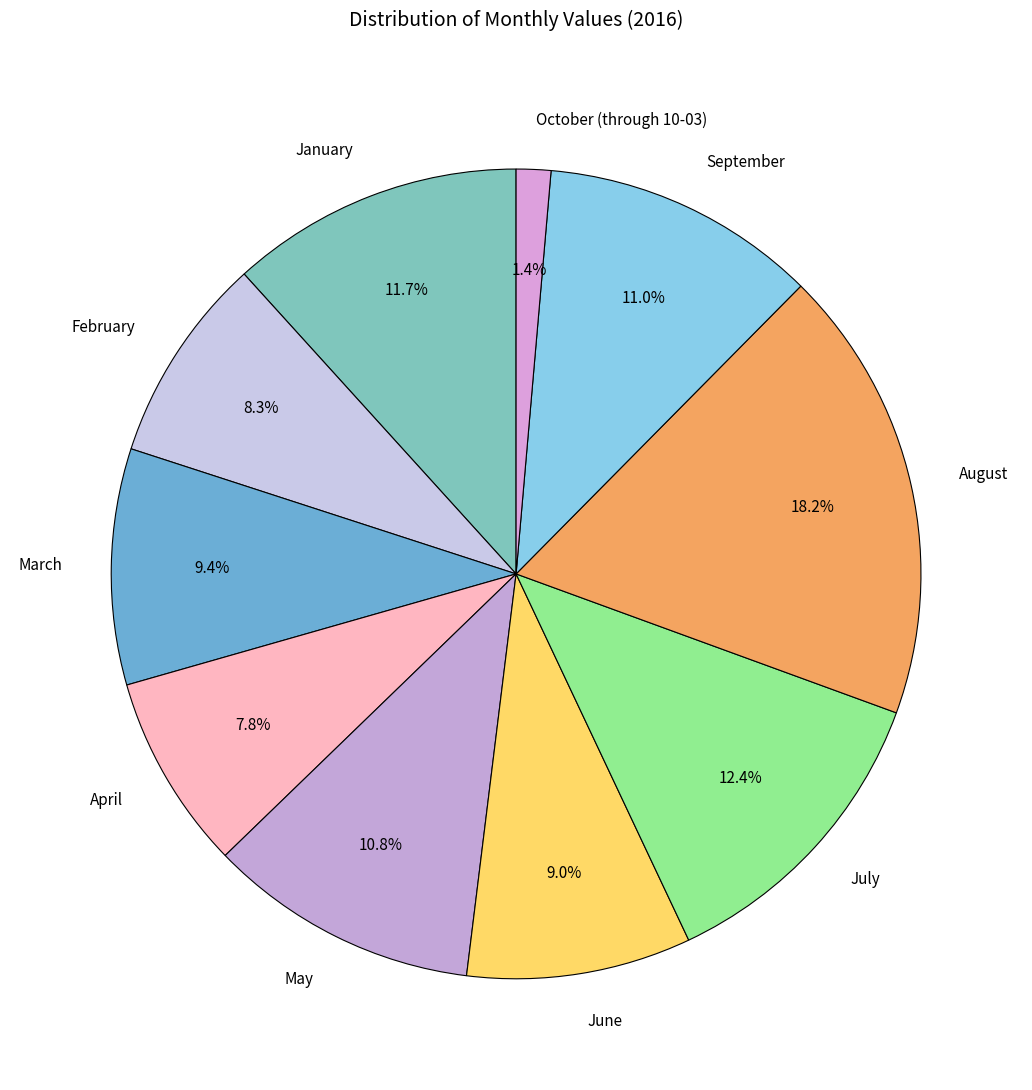

Is it true that January is 12% of the pie?

True